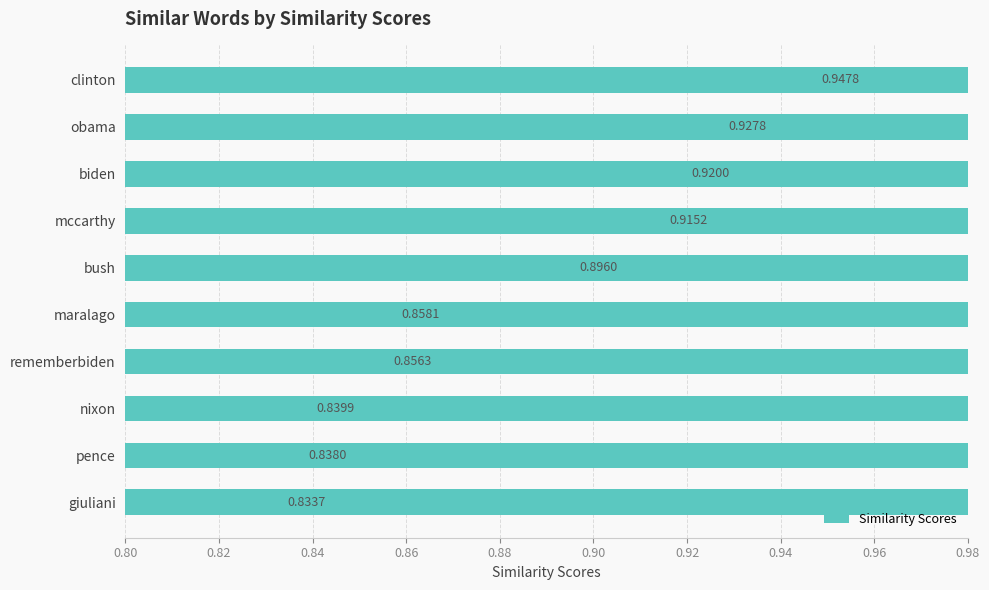

Does the chart contain any negative values?

No